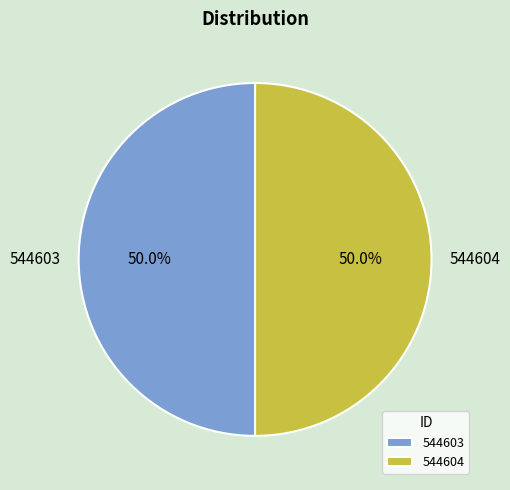

To the nearest percent, what percentage of the pie is 544603?

50%